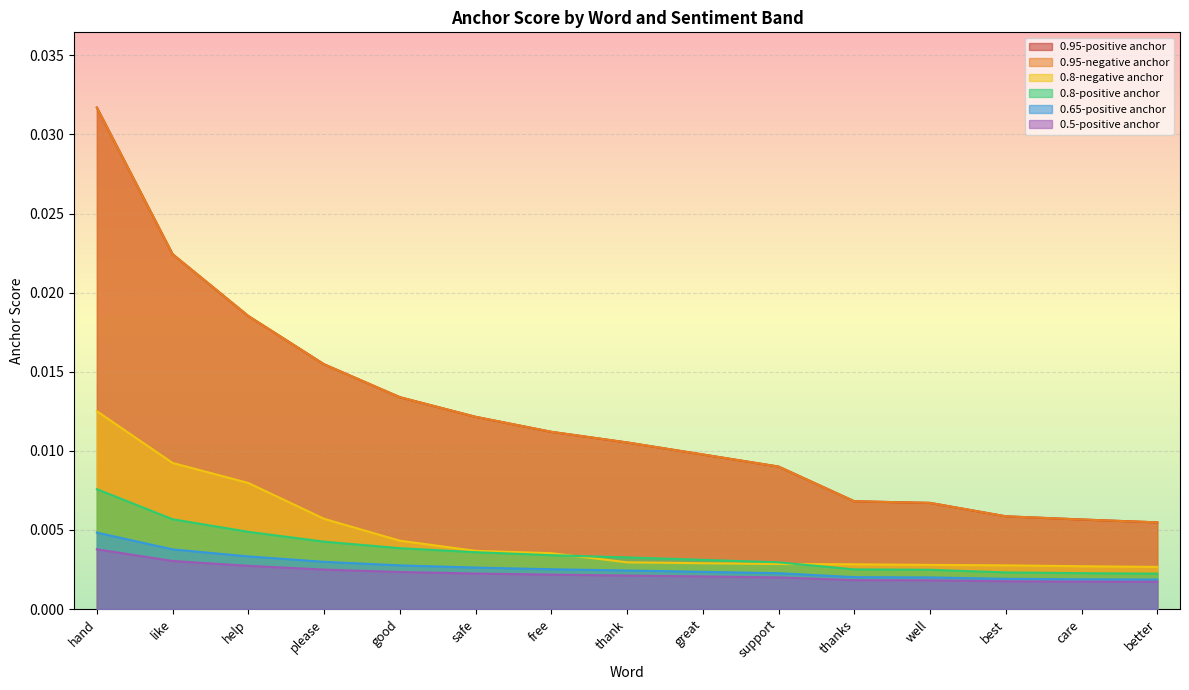

True or false: 0.5-positive anchor has more than 0 points higher than both neighbors.

False